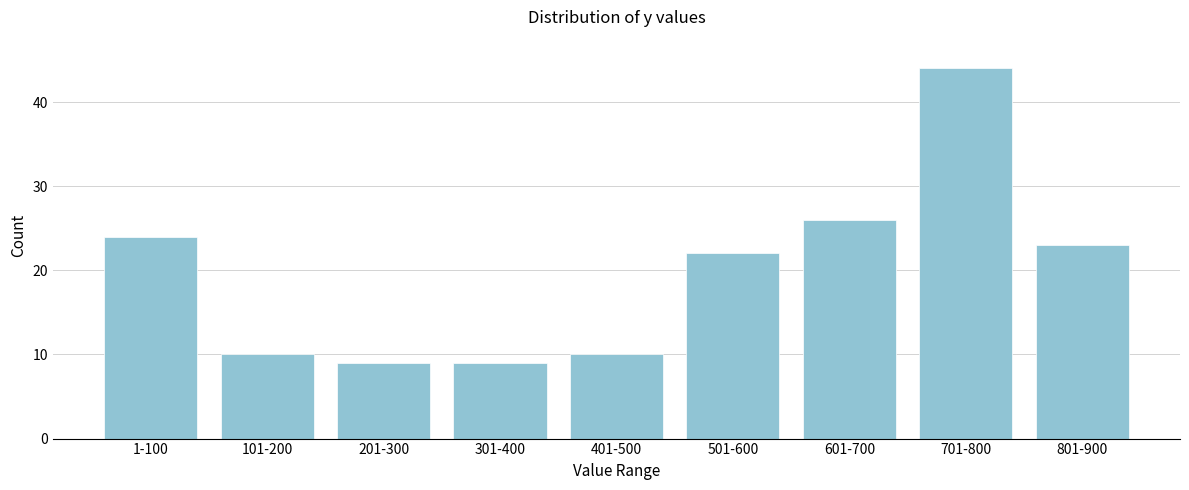

Reading left to right, list all the values displayed in this chart.

1-100=24	101-200=10	201-300=9	301-400=9	401-500=10	501-600=22	601-700=26	701-800=44	801-900=23